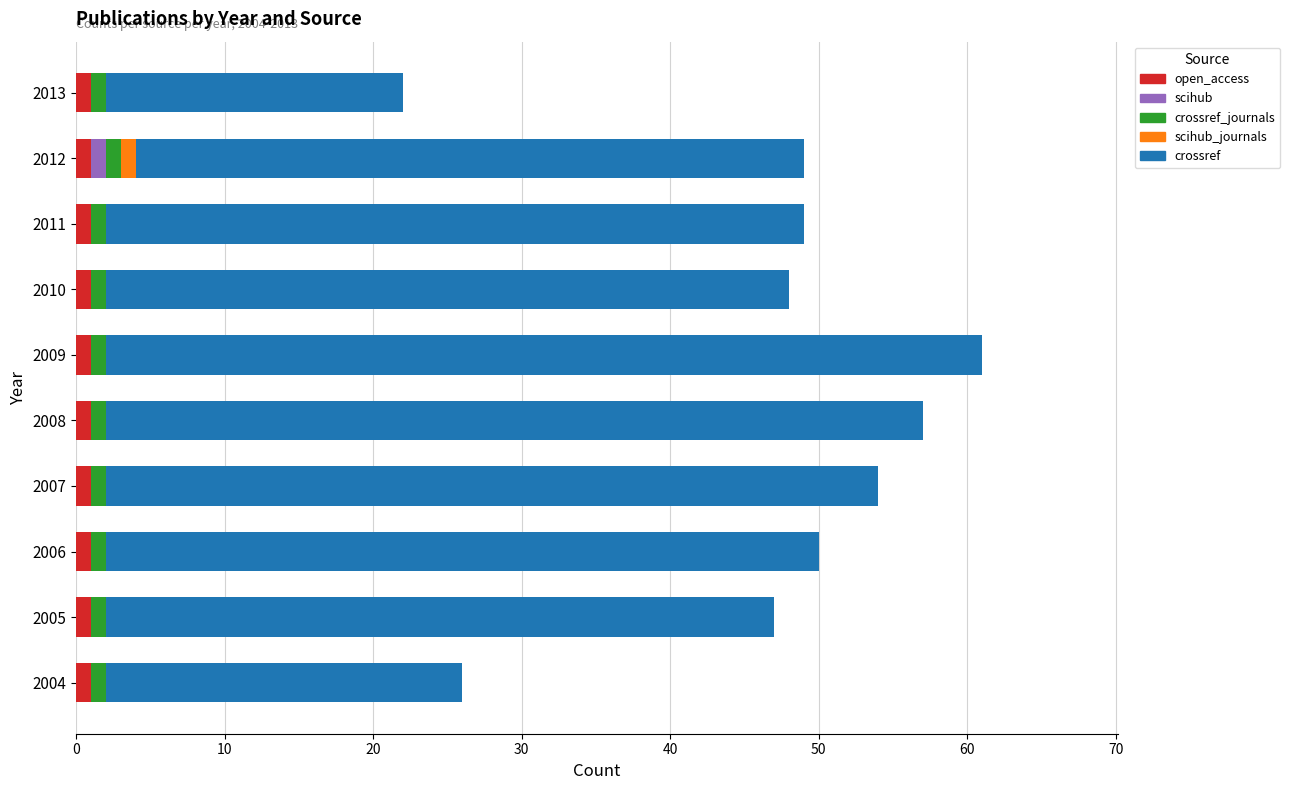

How many series are shown in this chart?

5